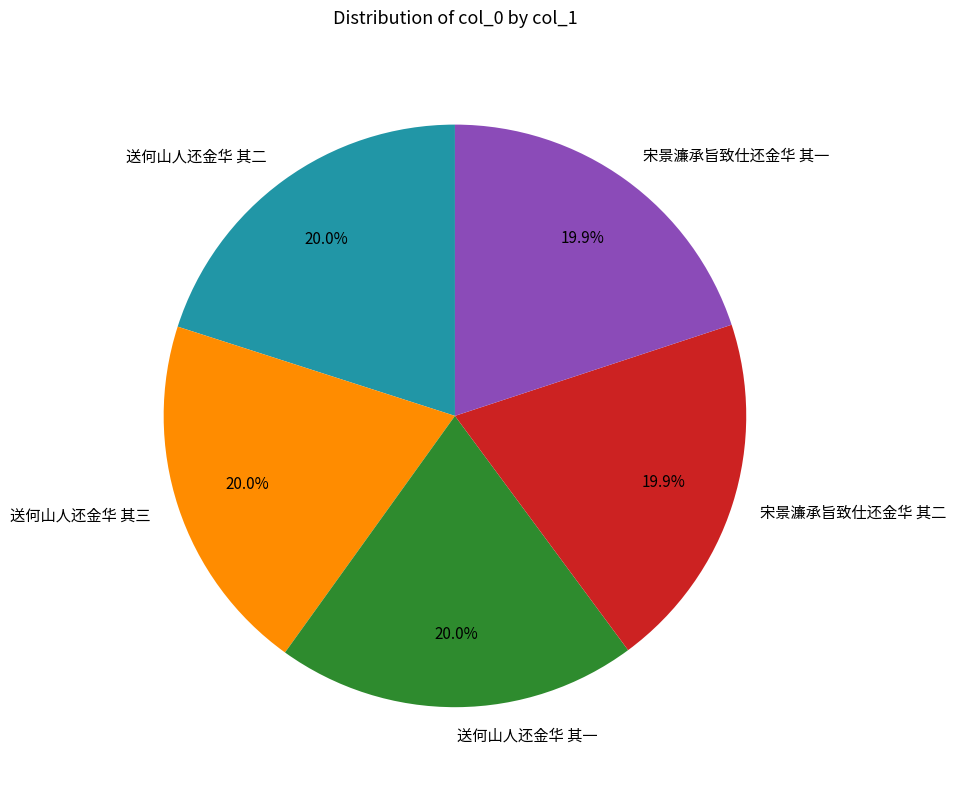

To the nearest percent, what portion does 宋景濂承旨致仕还金华 其二 represent?

20%